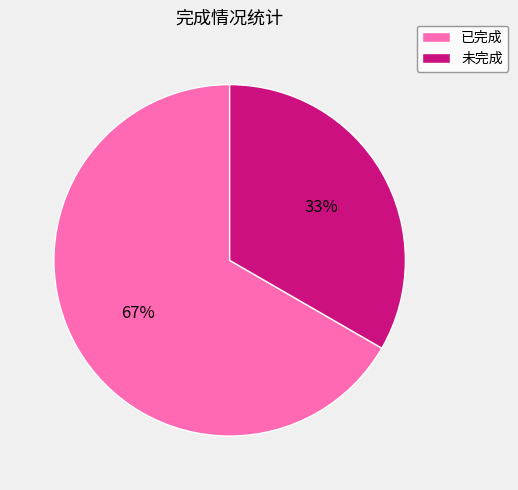

Does 未完成 represent more than half of the total?

No